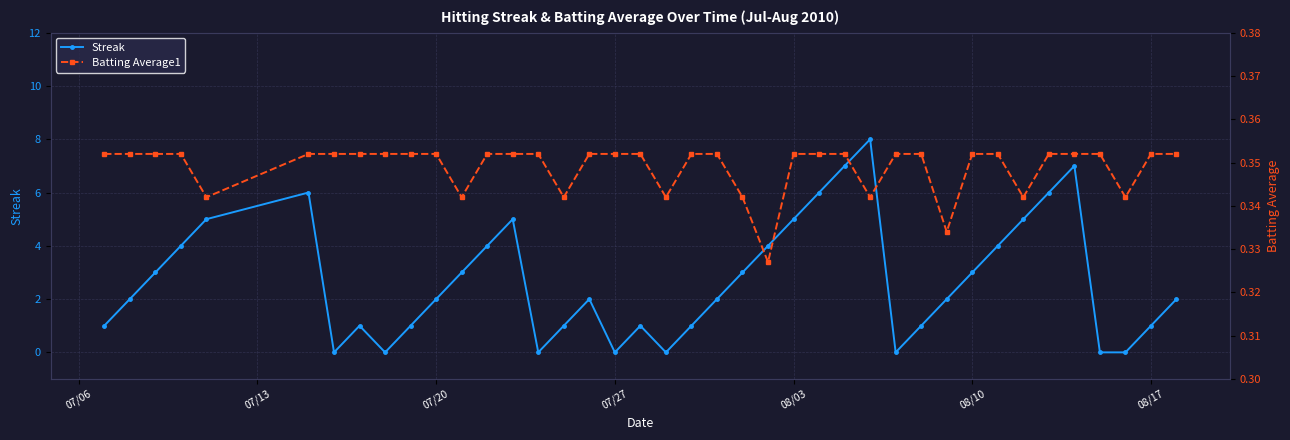

True or false: Streak has more than 0 interior local peaks.

True